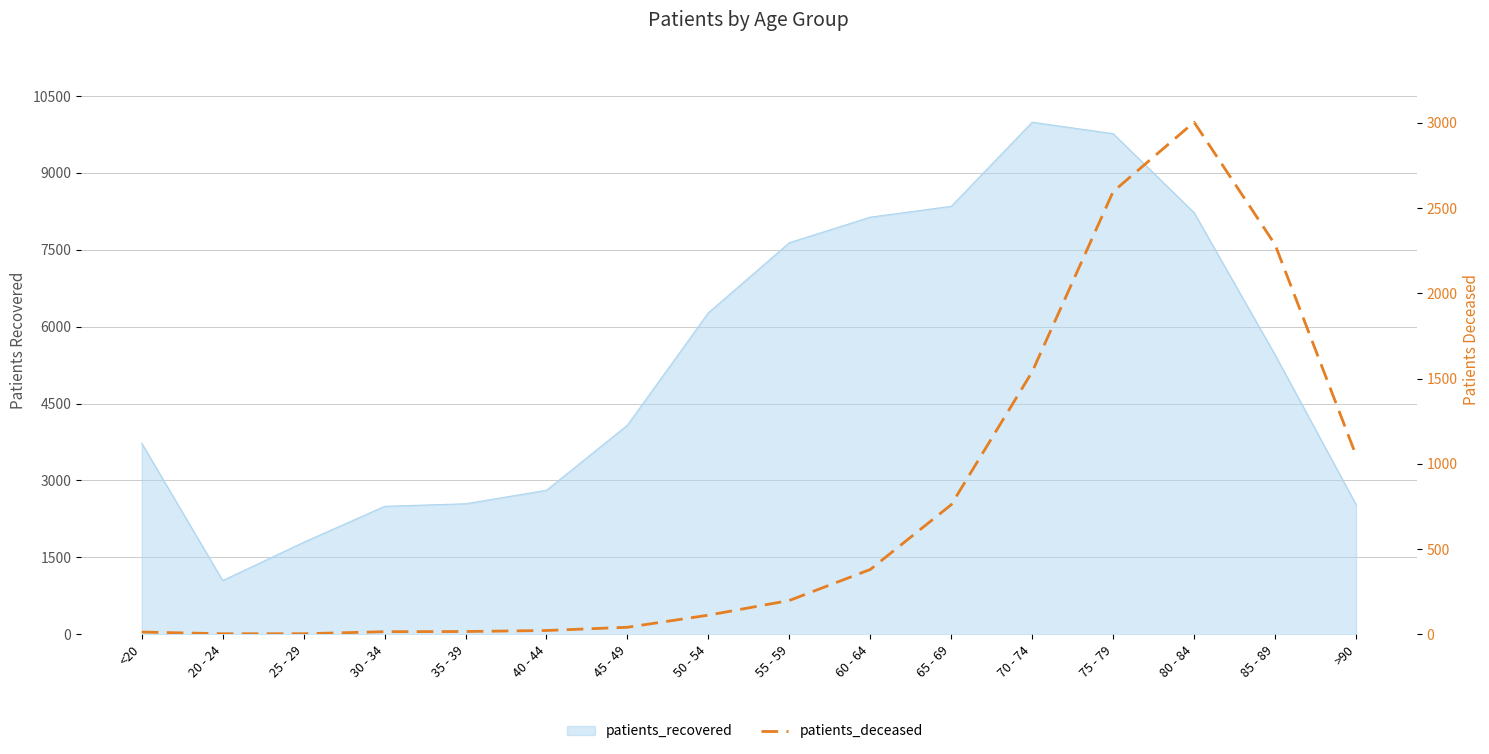

Where does the data first go above 198?

60 - 64